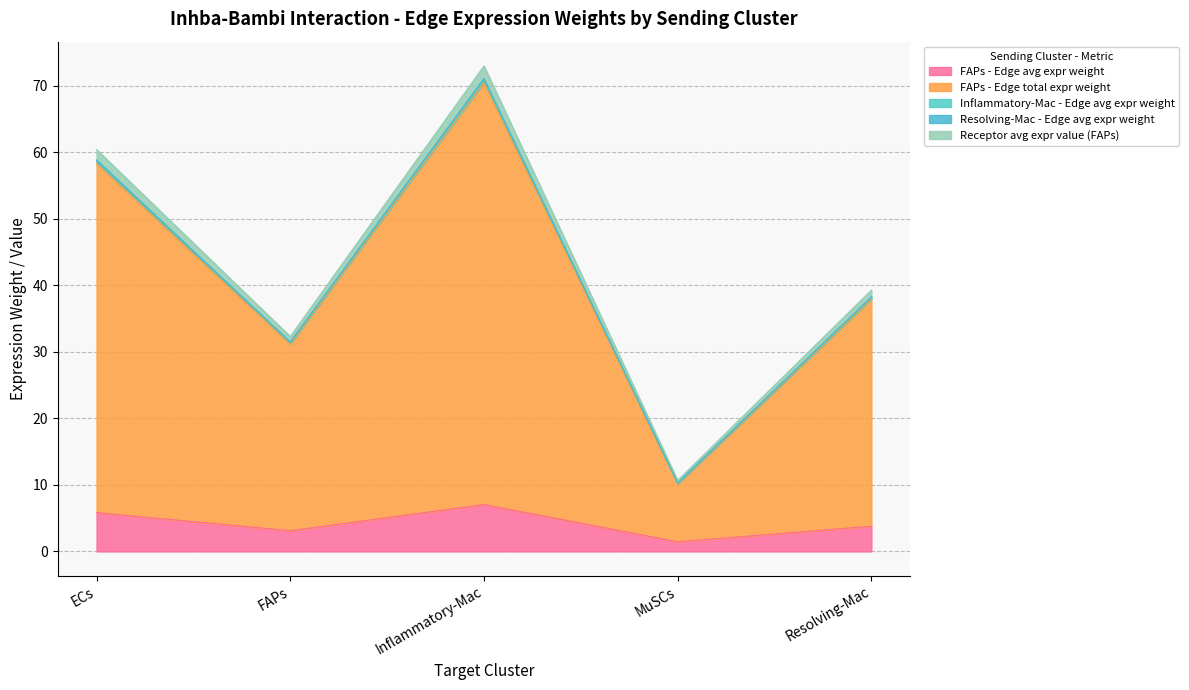

What is the difference between the highest and lowest values at Inflammatory-Mac?

66.0